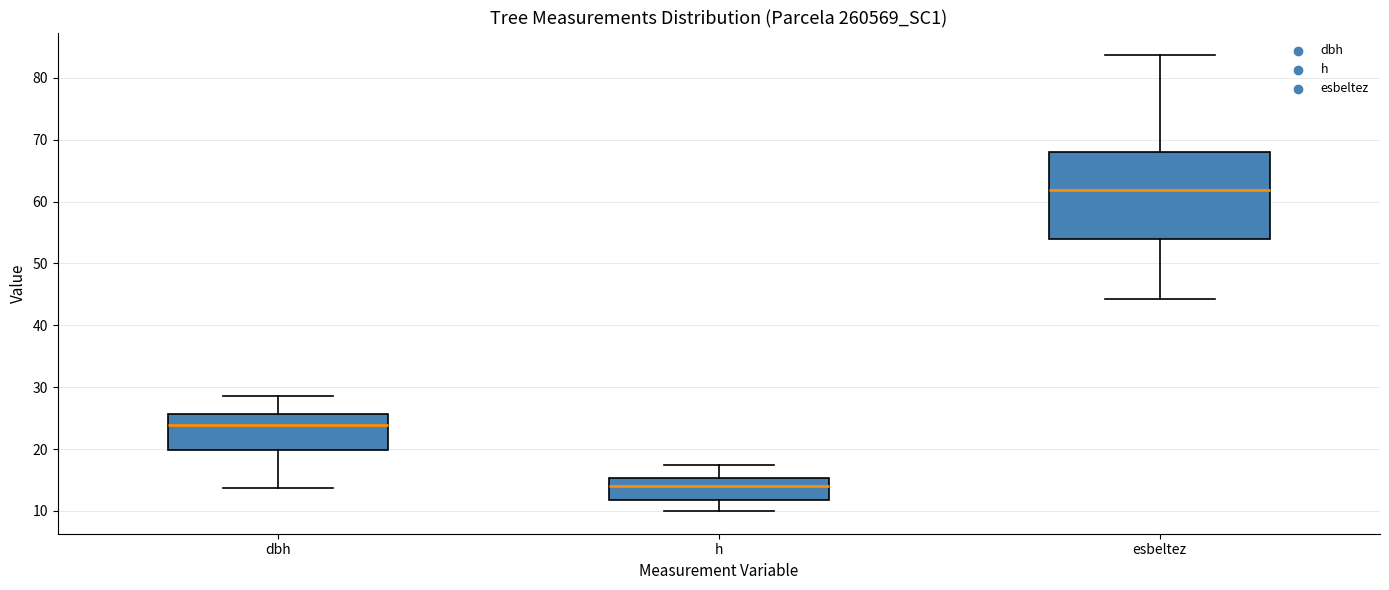

Which box's median line is the highest?

esbeltez